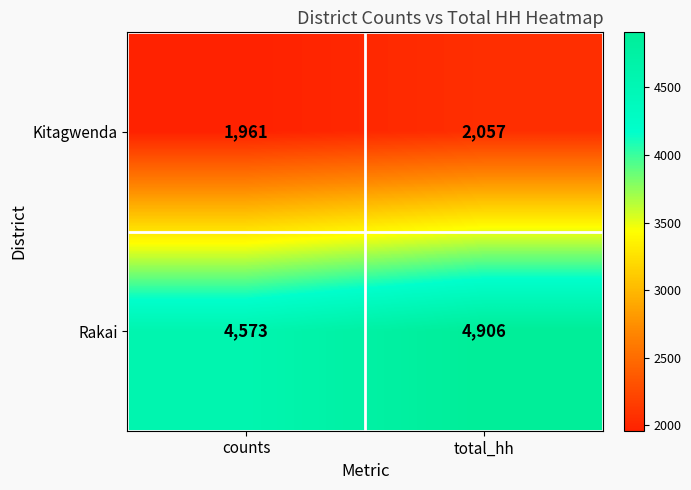

Count the number of categories in the chart.

2